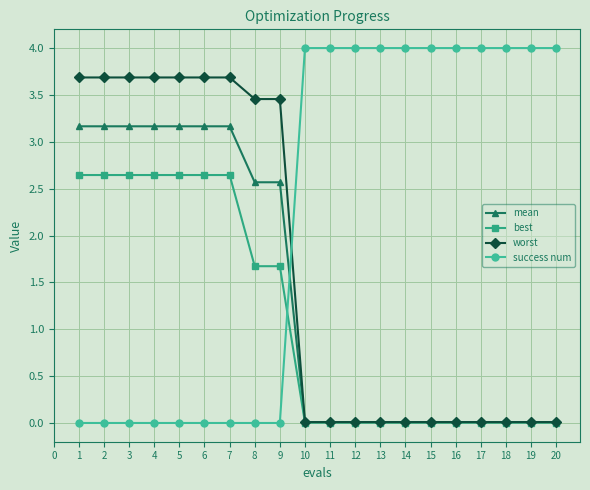

What is the spread (max minus min) of values at 4?

3.7